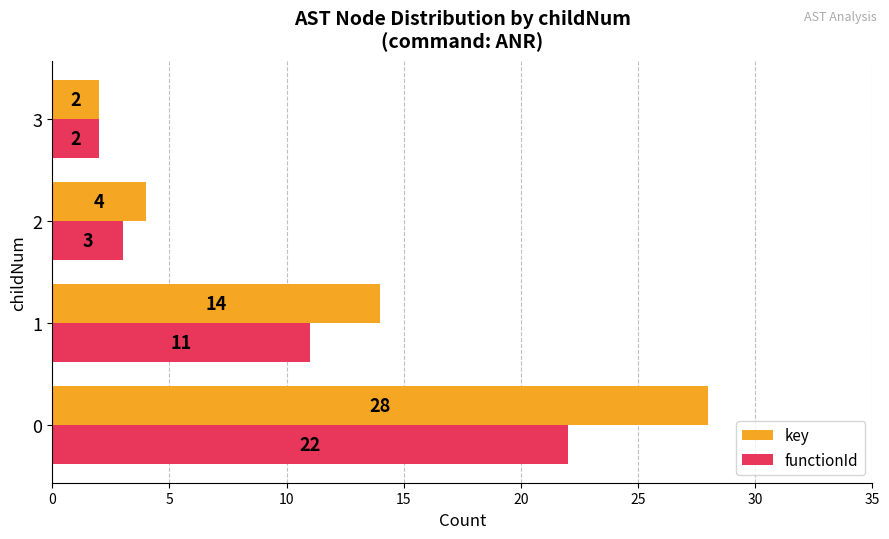

Is the value of key at 0 greater than the value of functionId at 1?

Yes